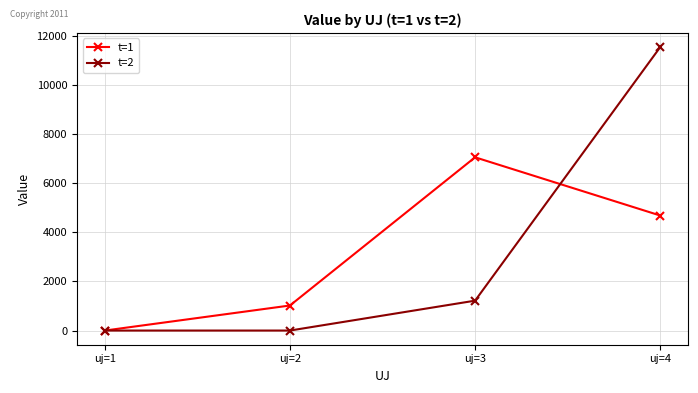

The t=1 series shows 4682.7 at uj=4. True or false?

True